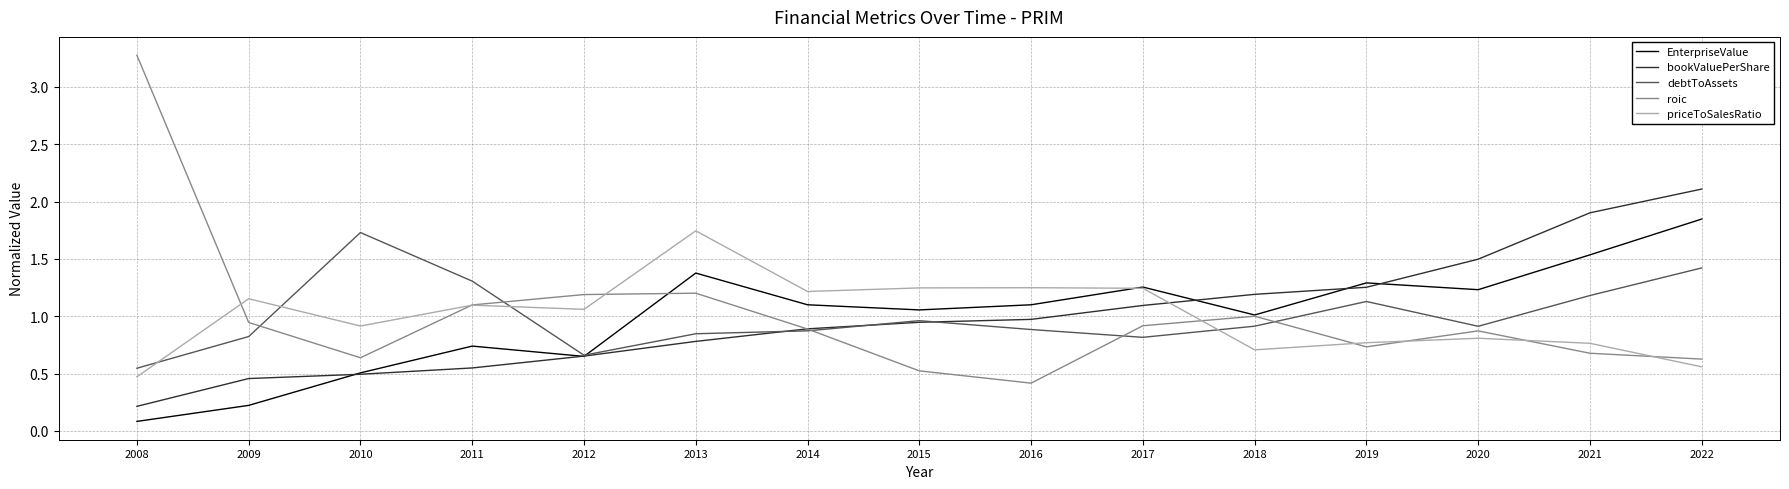

What is the maximum value for bookValuePerShare?

2.1